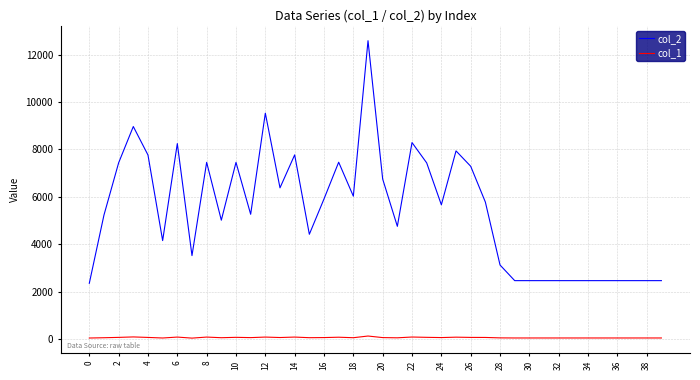

List the series in order of their peak value, highest first.

col_2, col_1